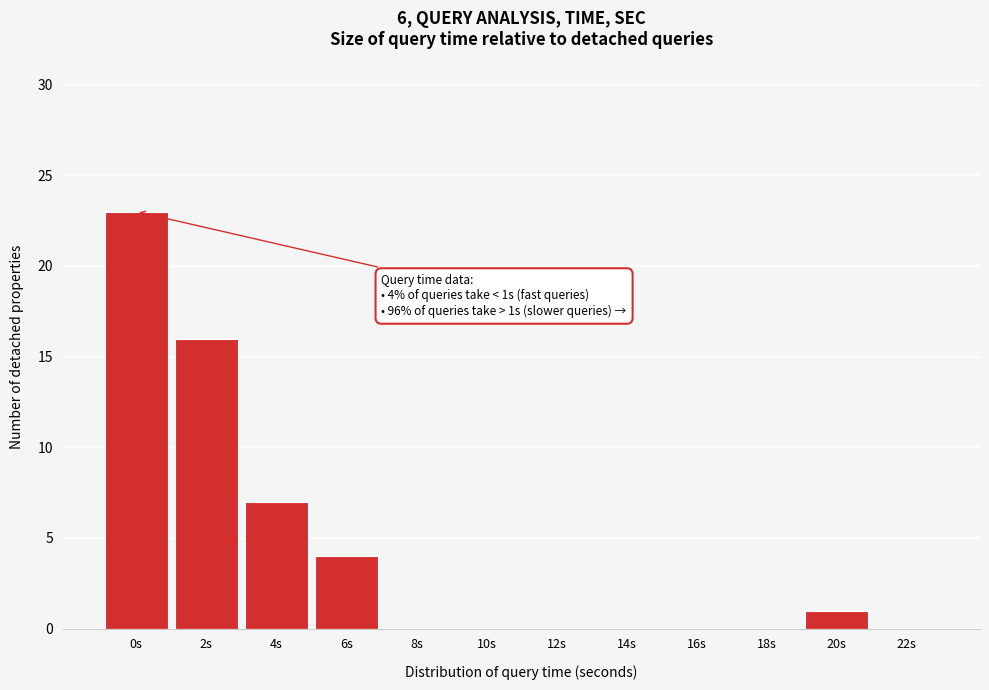

Reading left to right, extract all data points from this chart.

0s=23	2s=16	4s=7	6s=4	8s=0	10s=0	12s=0	14s=0	16s=0	18s=0	20s=1	22s=0